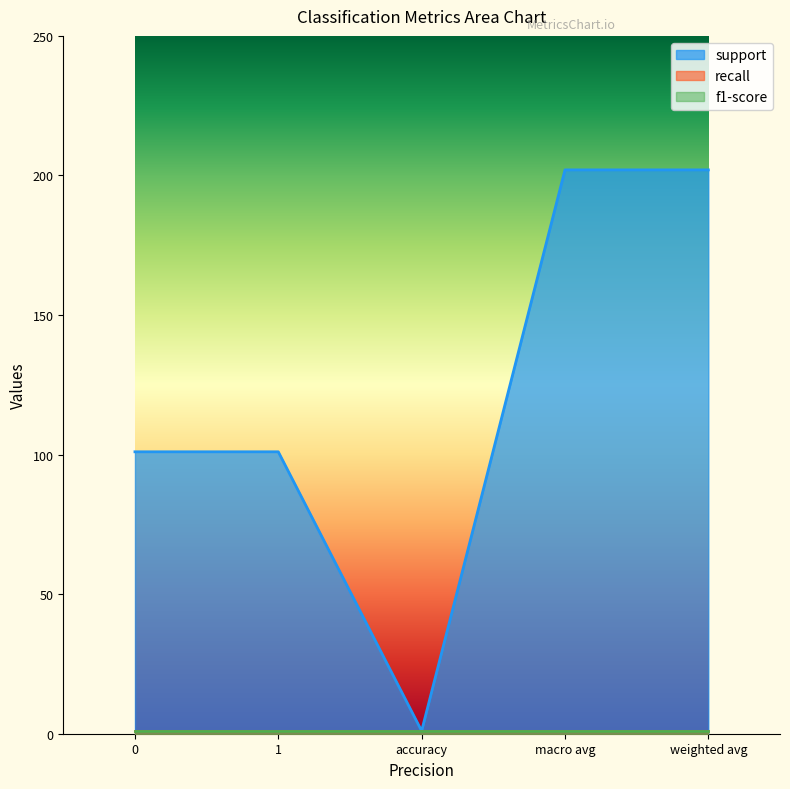

How many data points does each series have?

5